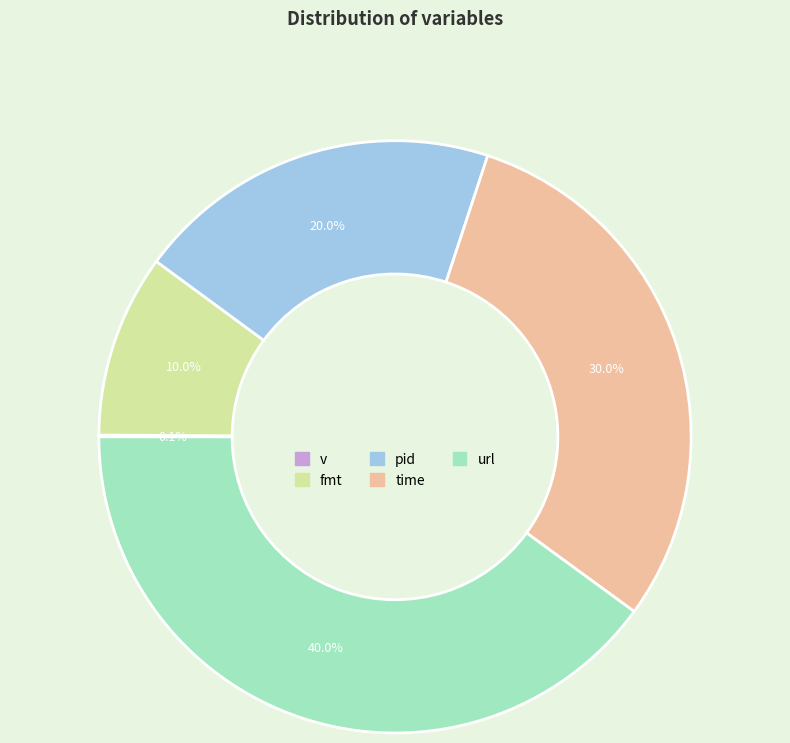

Combined, what portion of the pie is fmt and time?

40.0%